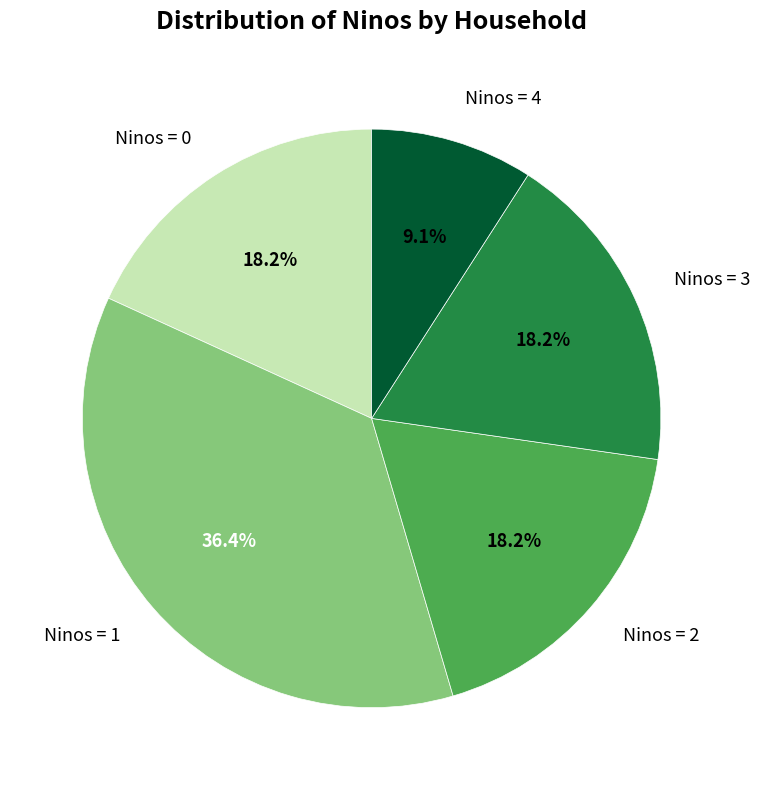

Does Ninos = 4 account for over 50% of the chart?

No